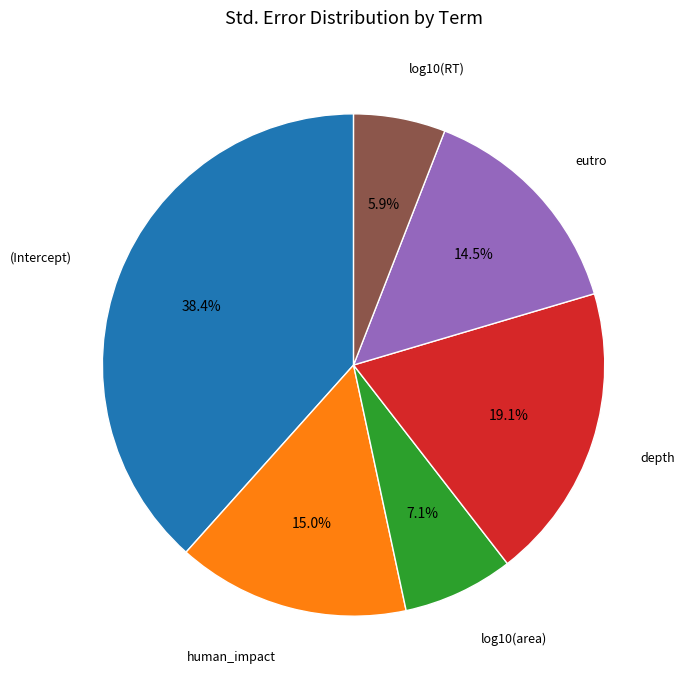

Is there a majority slice in this chart?

No